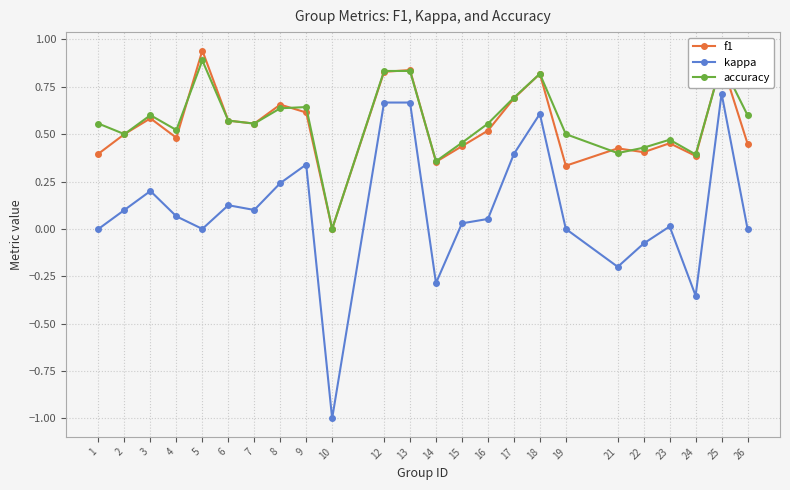

What is the value of the kappa point at the 19th from the left?

-0.2